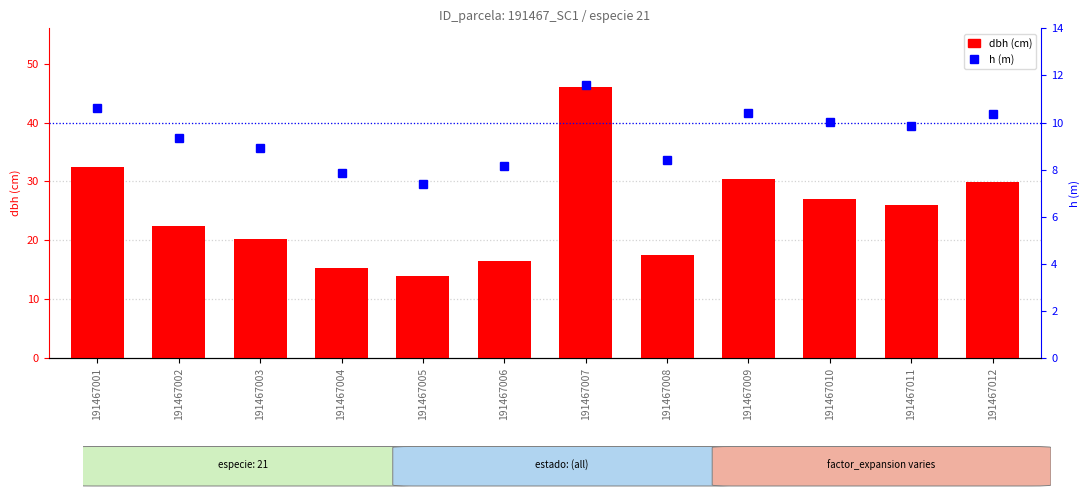

Reading left to right, extract all data points from this chart.

dbh: 32.4	22.4	20.1	15.3	14.0	16.5	46.0	17.5	30.4	27.0	25.9	29.9
h: 10.6	9.3	8.9	7.9	7.4	8.2	11.6	8.4	10.4	10.0	9.9	10.3